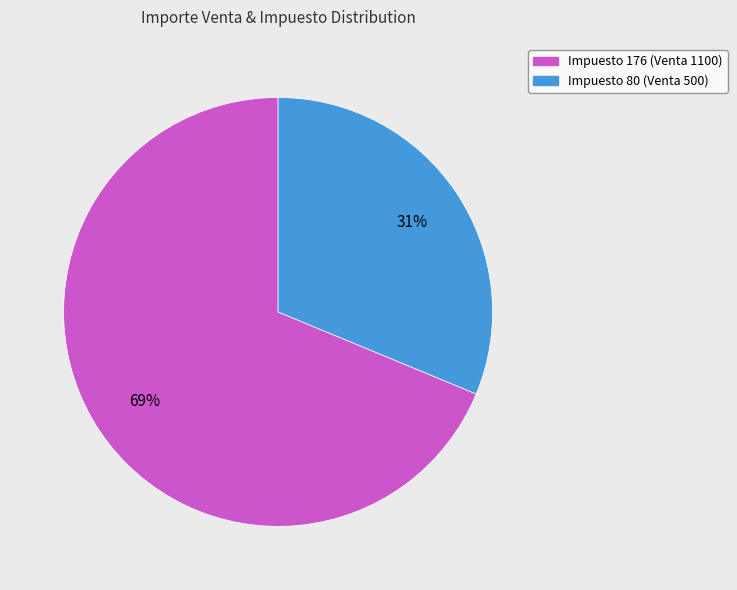

Does Impuesto 176 (Venta 1100) represent more than half of the total?

Yes